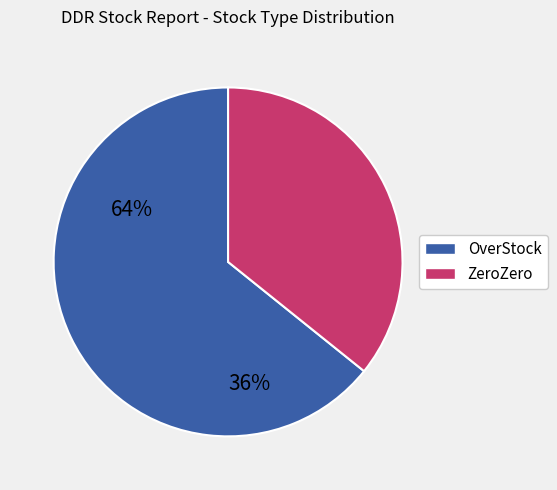

Does any single category account for the majority?

Yes